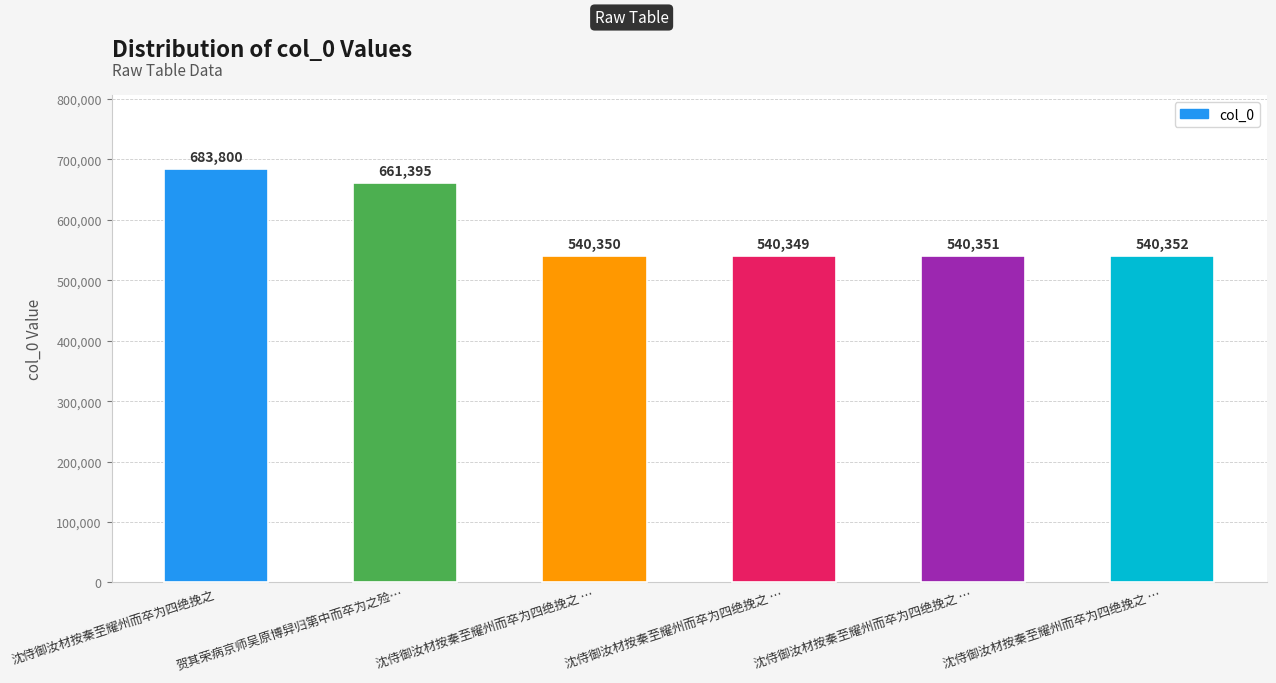

How many values are below 540352?

3